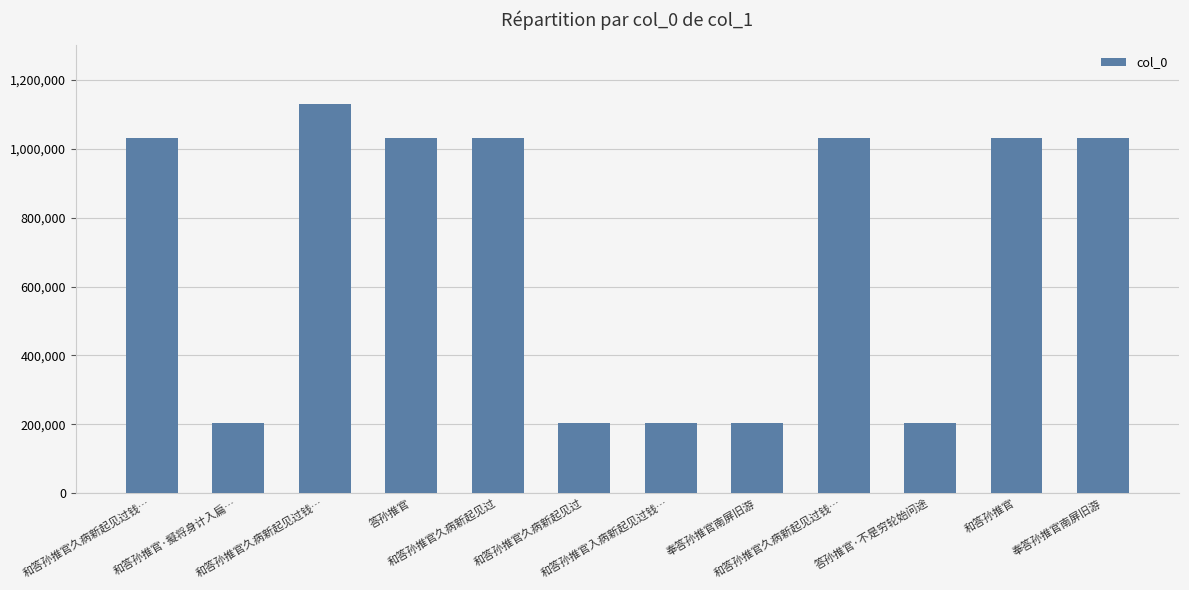

Does the chart contain any negative values?

No